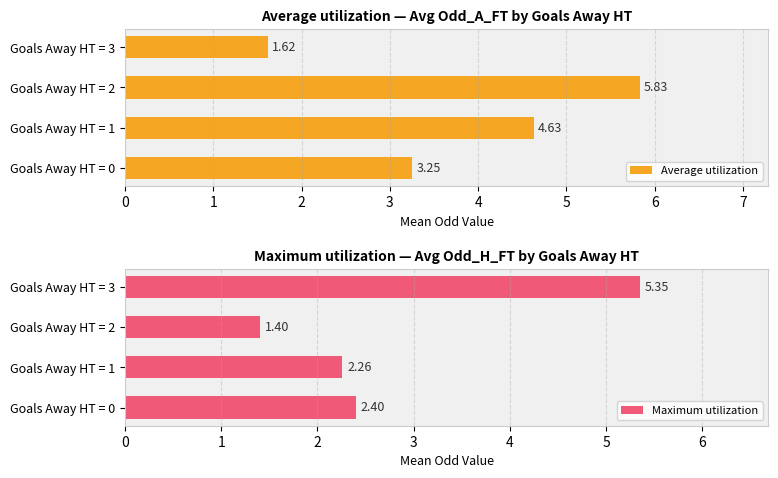

What is the sum of the Maximum utilization values at Goals Away HT = 1 and Goals Away HT = 3?

7.6